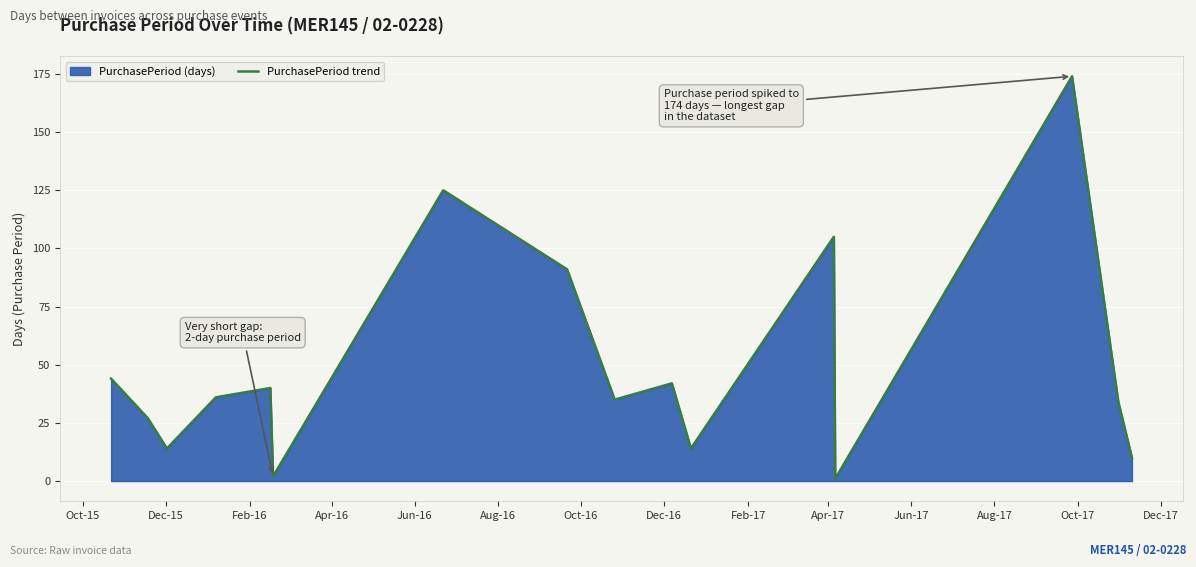

What is the maximum value shown in the chart?

174